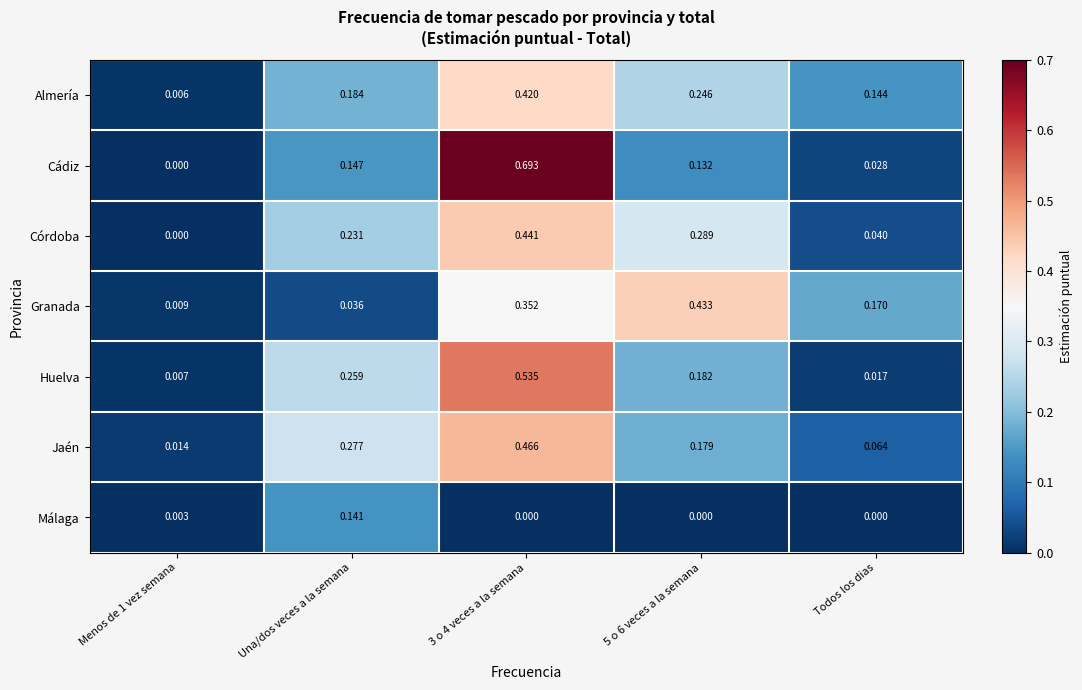

Is the value of Córdoba at Menos de 1 vez semana greater than the value of Granada at Menos de 1 vez semana?

No